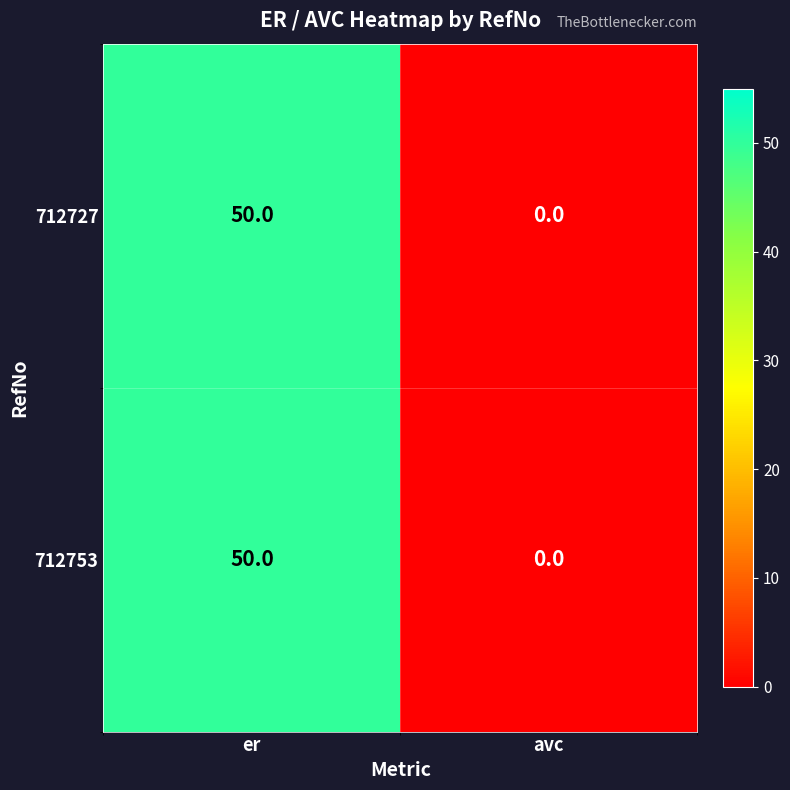

Rank the categories by 712753 value from highest to lowest.

er, avc